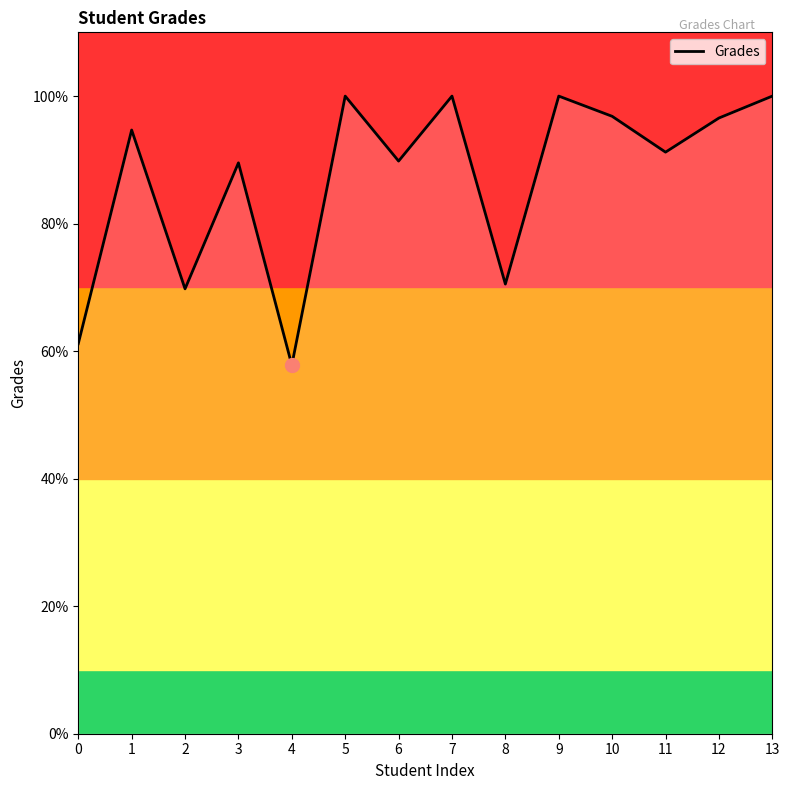

What is the change in value from 3 to 9?

+10.5